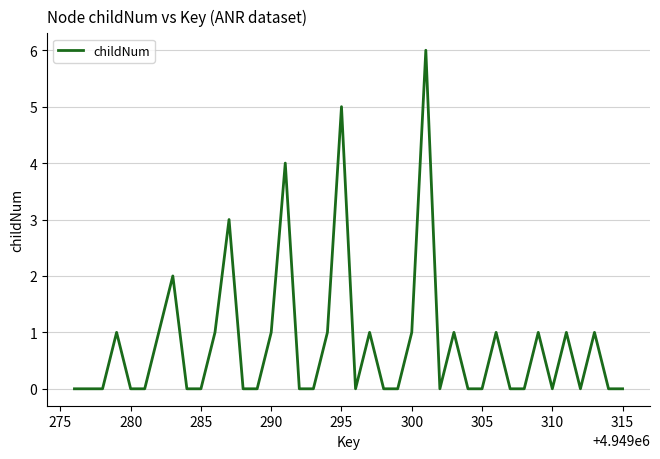

Reading left to right, what are all the values shown in this chart?

0	0	0	1	0	0	1	2	0	0	1	3	0	0	1	4	0	0	1	5	0	1	0	0	1	6	0	1	0	0	1	0	0	1	0	1	0	1	0	0